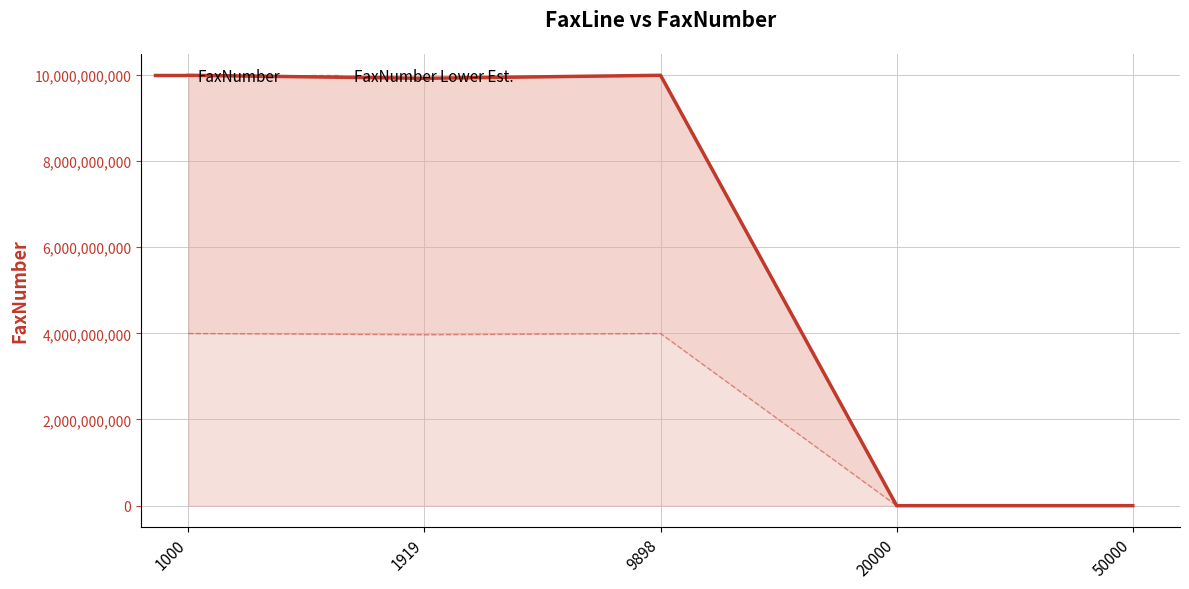

Is the value of FaxNumber Lower Est. at 20000 greater than the value of FaxNumber at 1000?

No